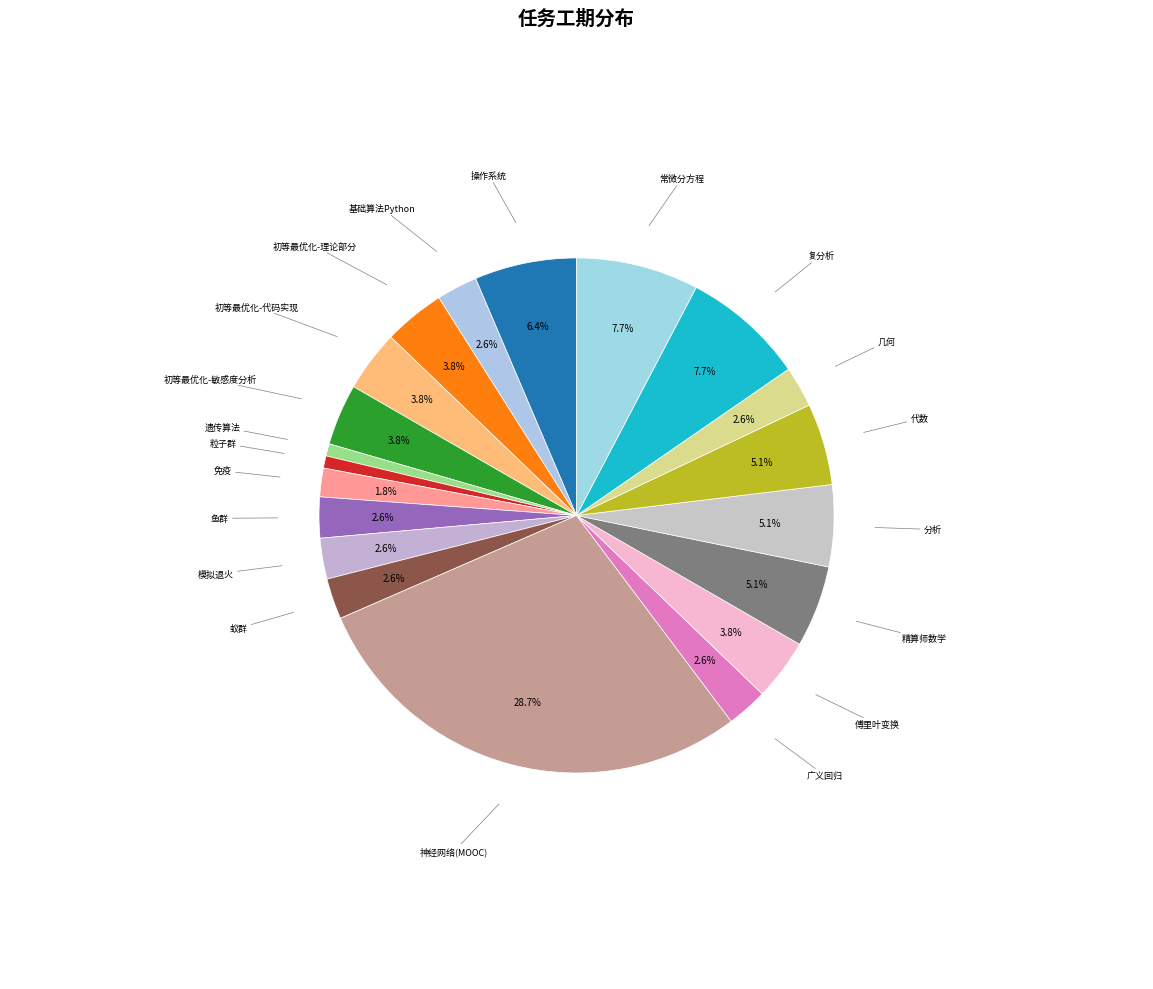

How many segments does this pie chart have?

20